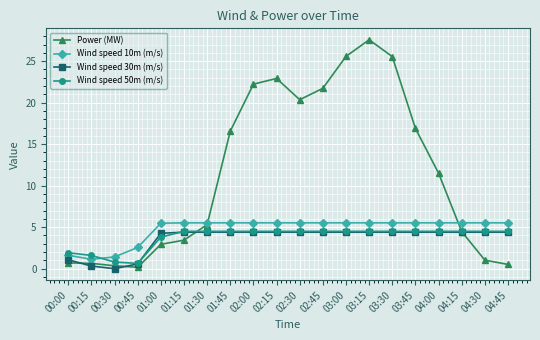

What is the label of the 6th point from the left?

01:15